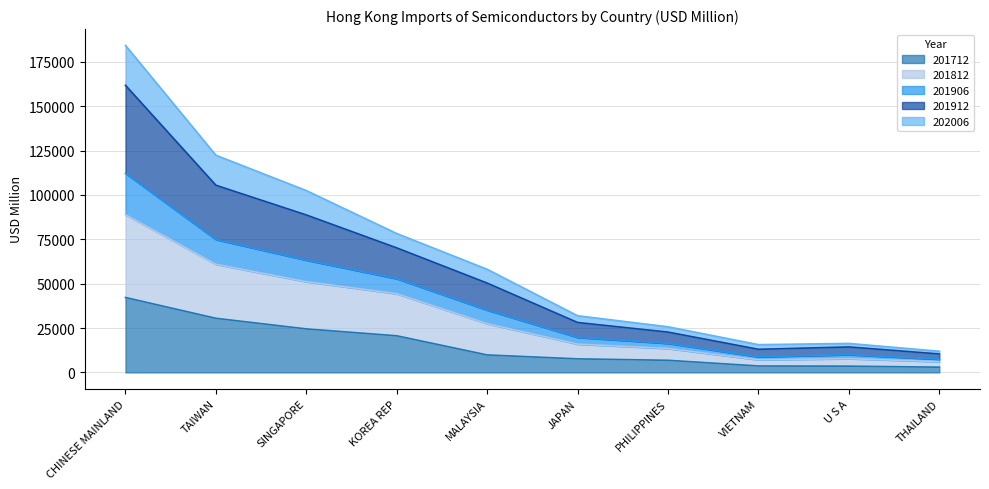

What is the difference between the 201712 values at MALAYSIA and CHINESE MAINLAND?

32373.7